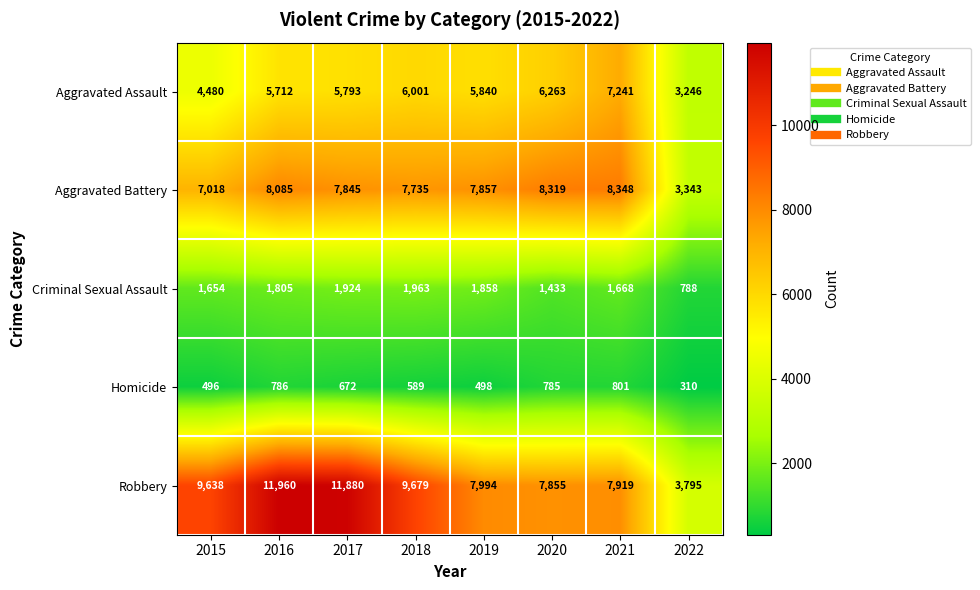

How many distinct data groups are displayed?

5